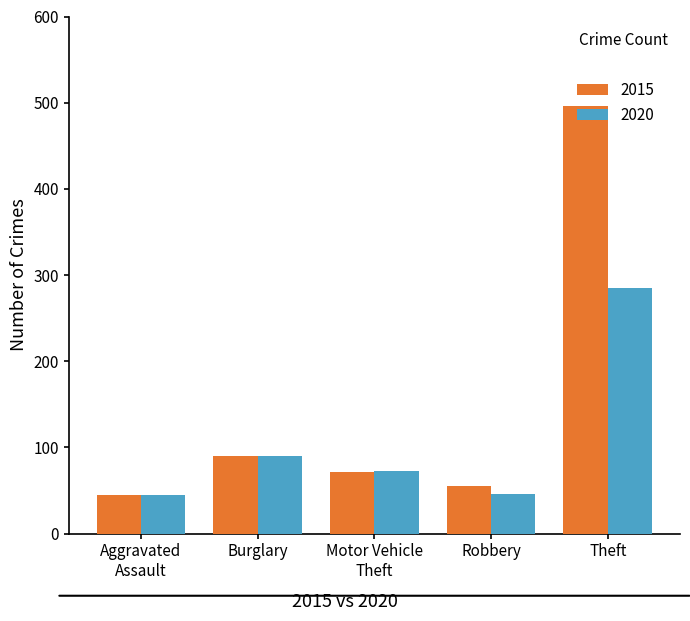

What is the label of the 3rd bar from the left?

Motor Vehicle
Theft